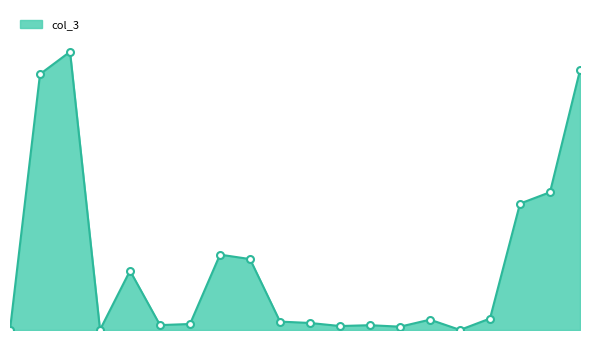

Reading left to right, transcribe all the data shown in this chart.

0=4	1=2767	2=3009	3=2	4=641	5=53	6=65	7=815	8=767	9=91	10=76	11=43	12=52	13=36	14=112	15=1	16=124	17=1367	18=1490	19=2810